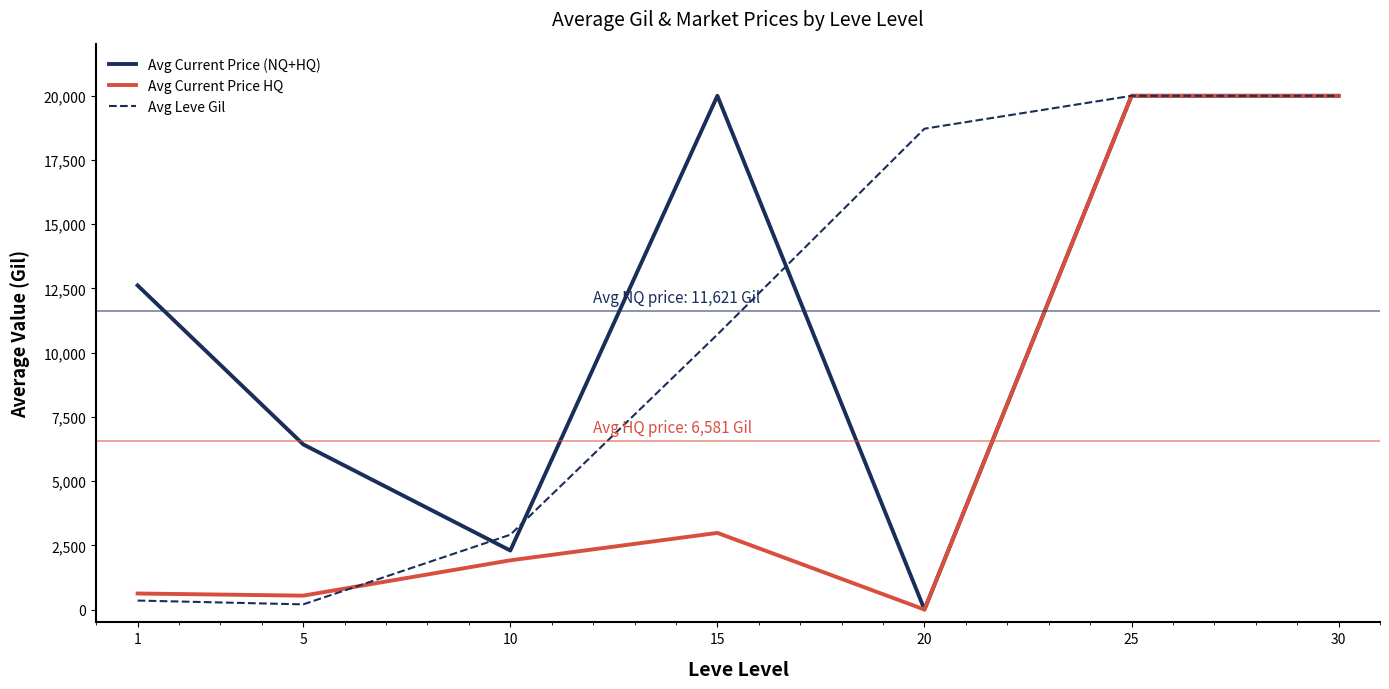

Between 5 and 25, which series saw the biggest shift?

Avg Leve Gil